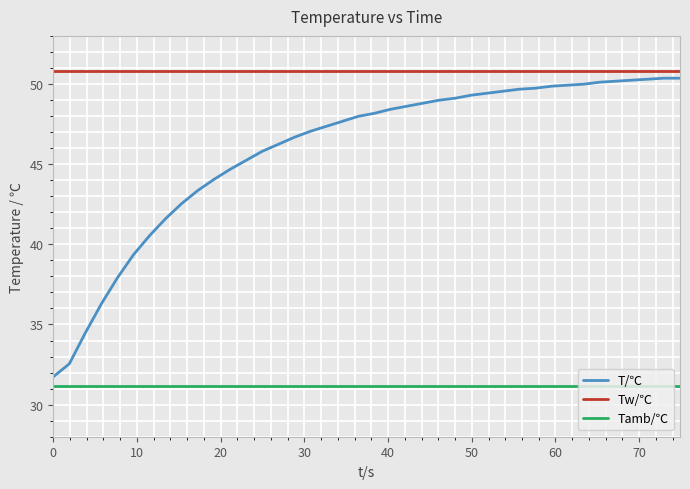

What is the difference between the maximum and minimum values in the T/℃ series?

18.6